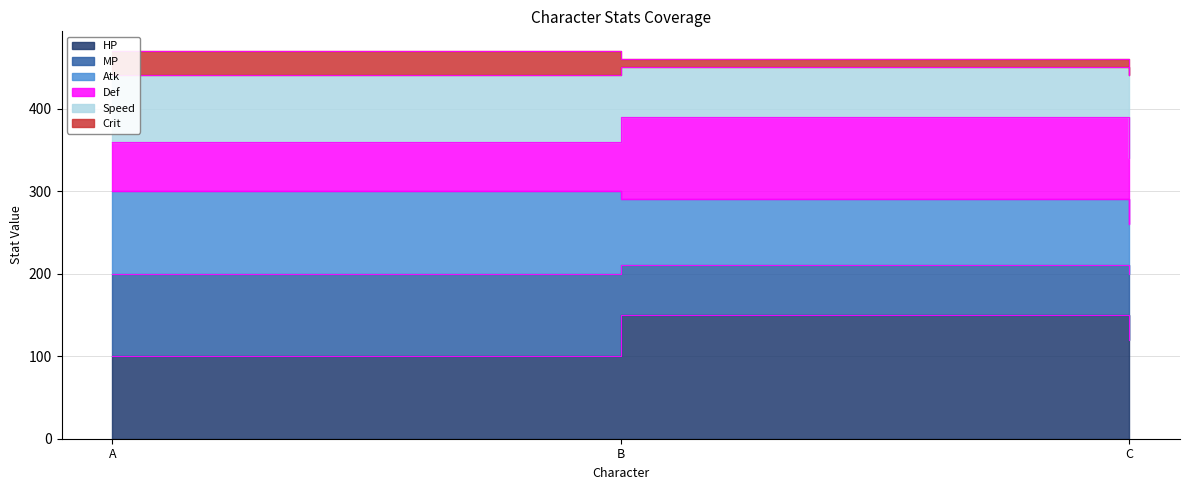

What is the difference between the maximum and minimum values in the Atk series?

30